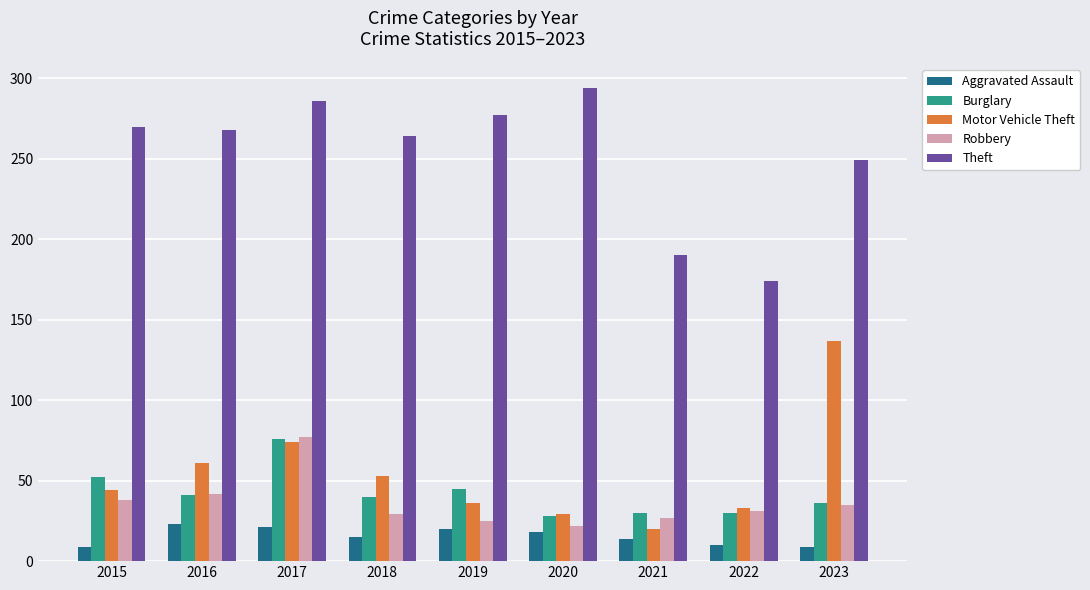

What is the difference between the Burglary values at 2016 and 2018?

1